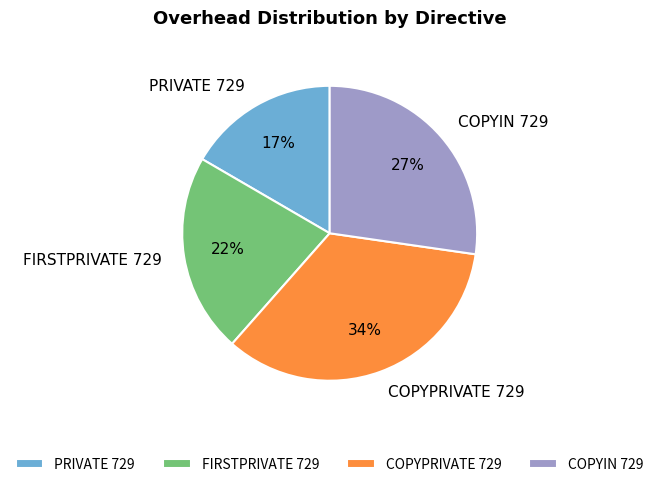

The PRIVATE 729 slice represents 11% of the pie. True or false?

False